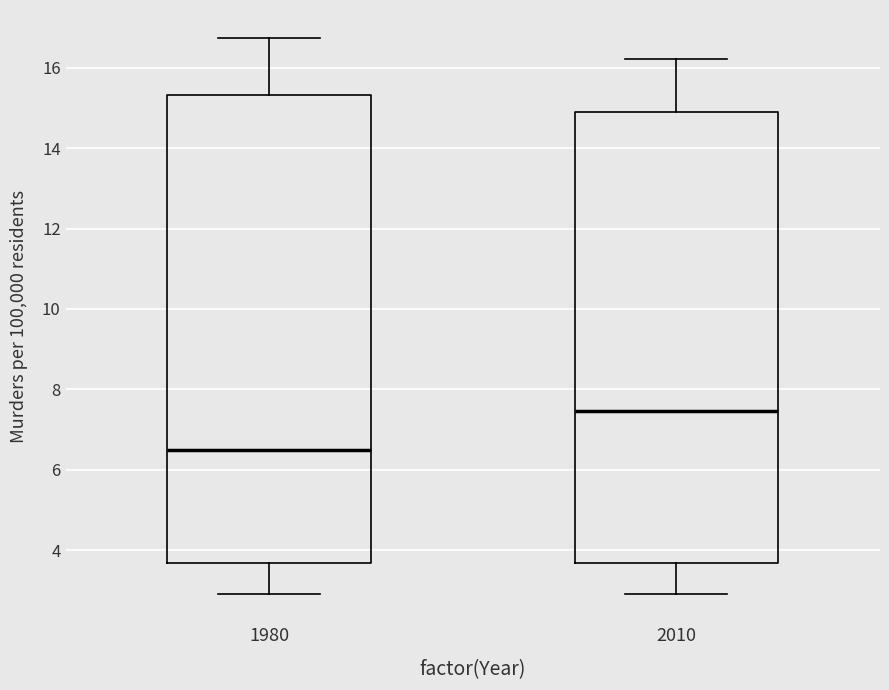

Reading left to right, transcribe this box plot: for each box, give where its median line is, the range the box spans, and where its two whiskers end, as read against the y-axis. The values are not printed on the chart, so give them approximately, as read against the axis.

1980: median 6.4, box 3.6 to 15.4, whiskers 3.0 to 16.8
2010: median 7.4, box 3.6 to 14.8, whiskers 3.0 to 16.2